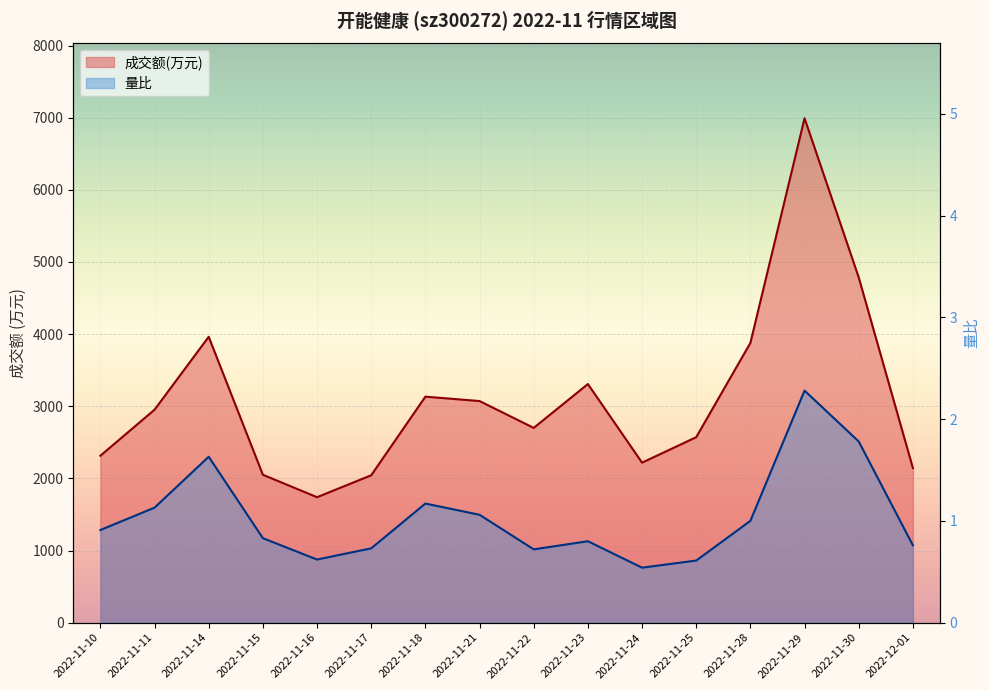

What is the average value of the 成交额(万元) series?

3116.4